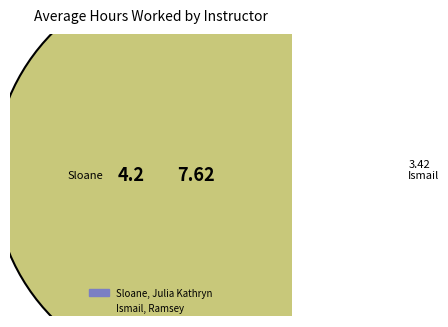

Rank the categories by value from lowest to highest.

Sloane, Julia Kathryn, Ismail, Ramsey